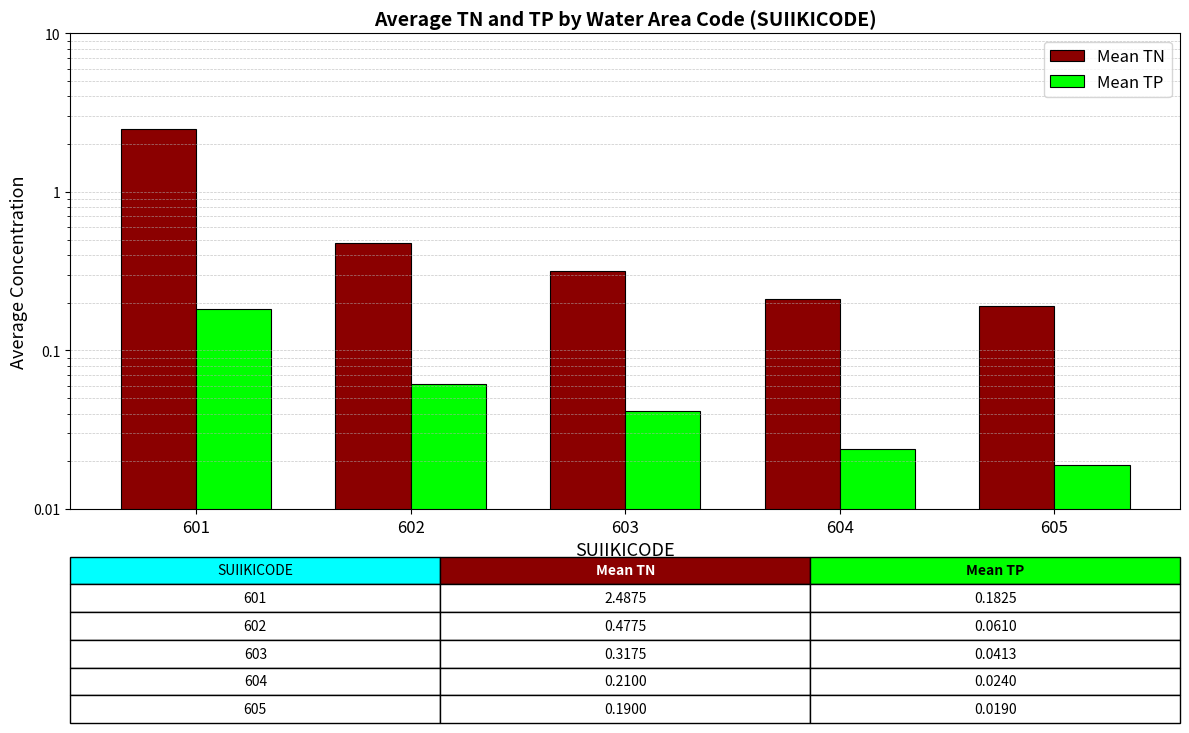

Which category has the highest value across all series?

601